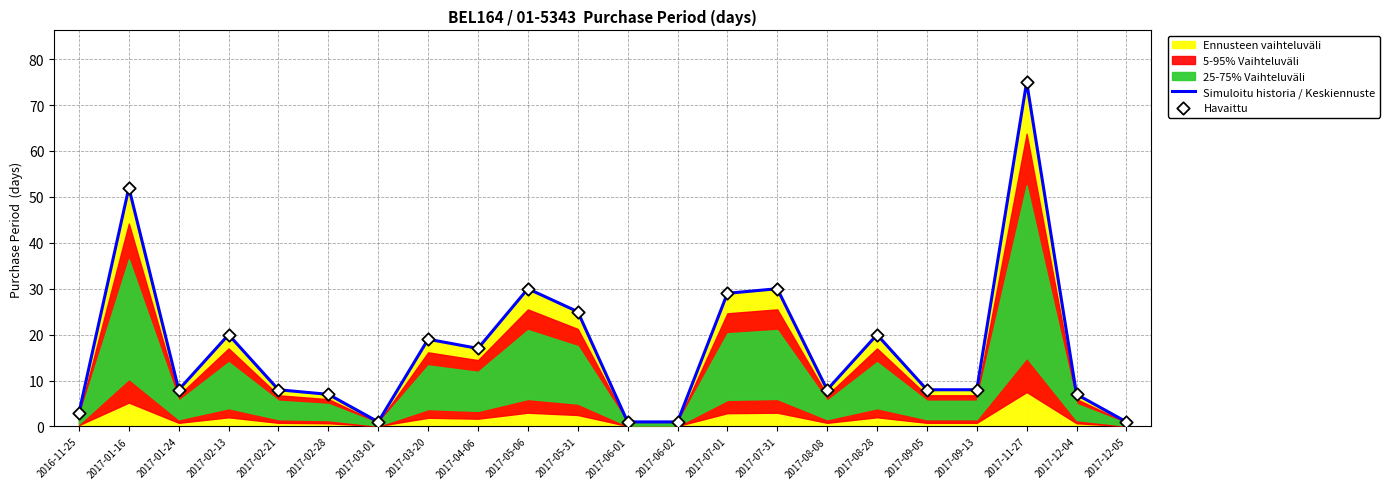

At how many categories does at least one series exceed 23?

6